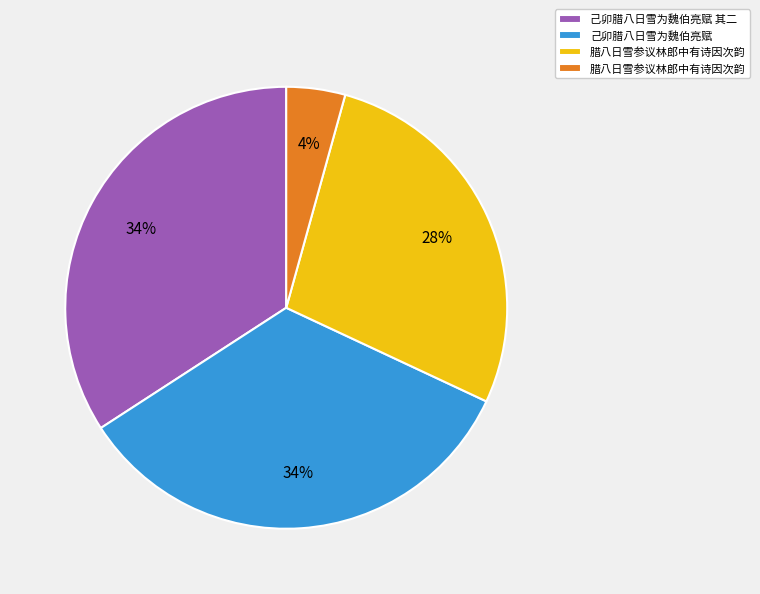

To the nearest percent, what is the difference between the largest and smallest slice percentages?

30%